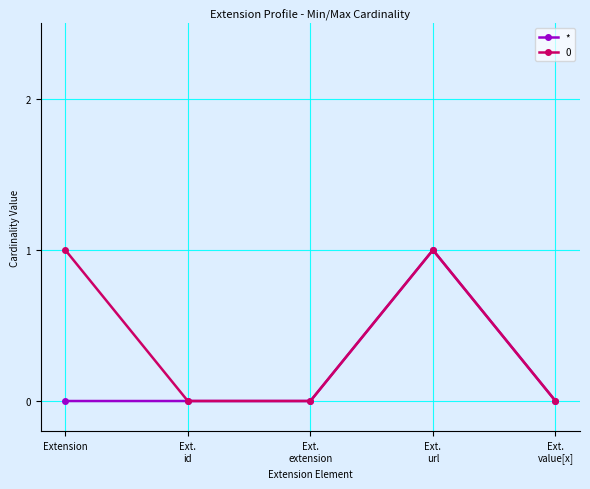

True or false: * has more than 2 interior local peaks.

False